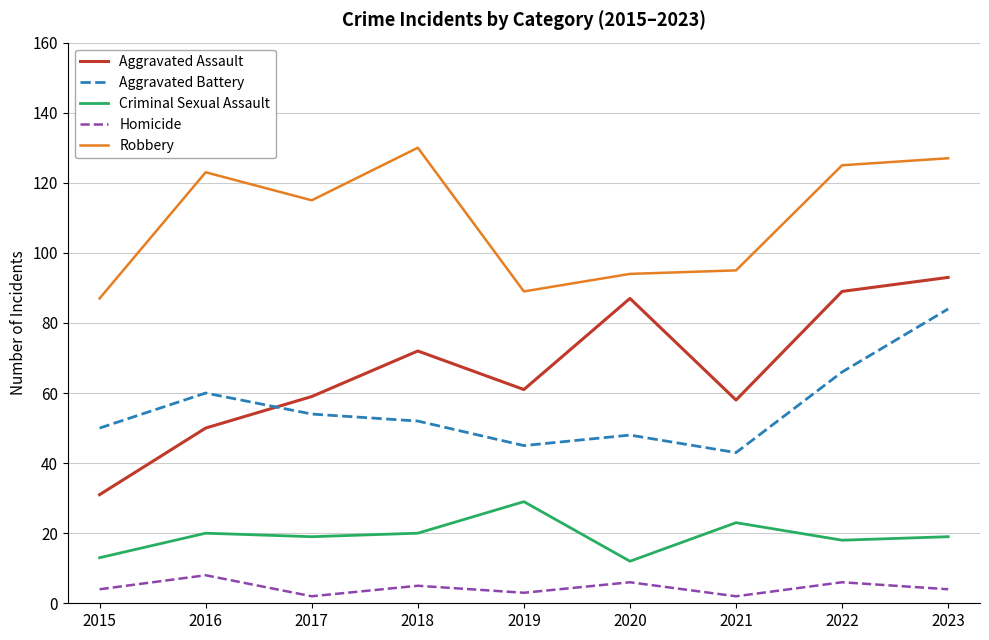

Does the chart have visible grid lines?

Yes